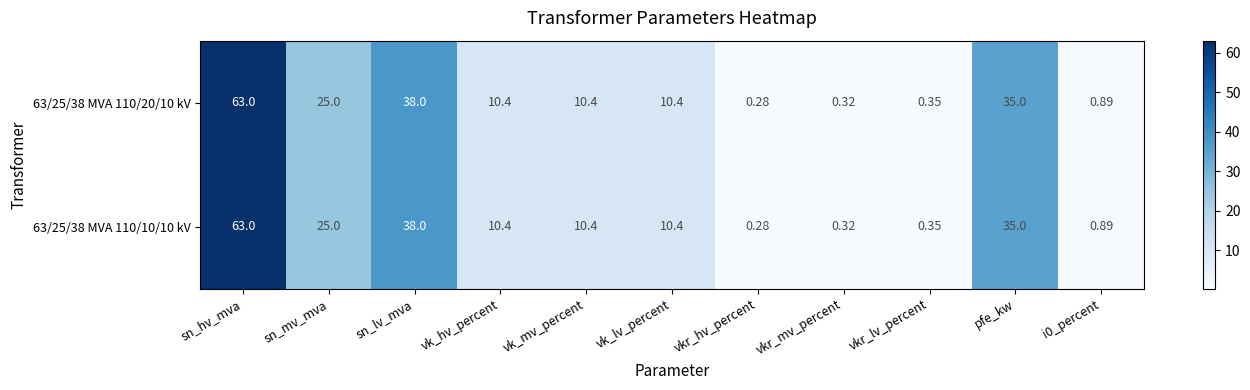

At which label does 63/25/38 MVA 110/20/10 kV first exceed 10?

sn_hv_mva